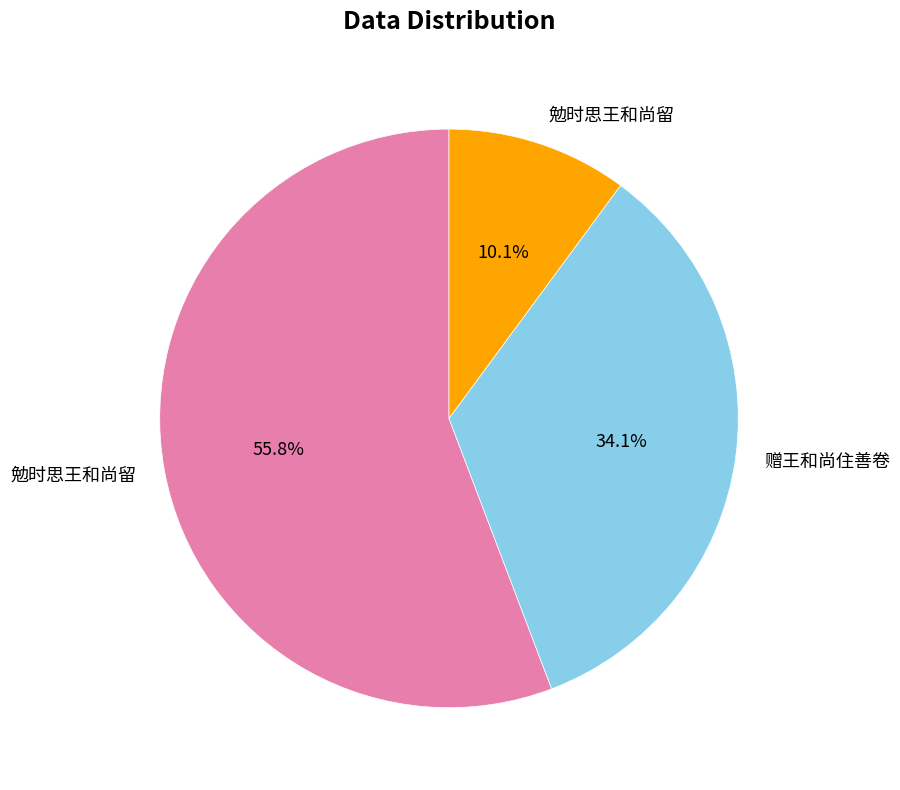

How many slices are in this pie chart?

3